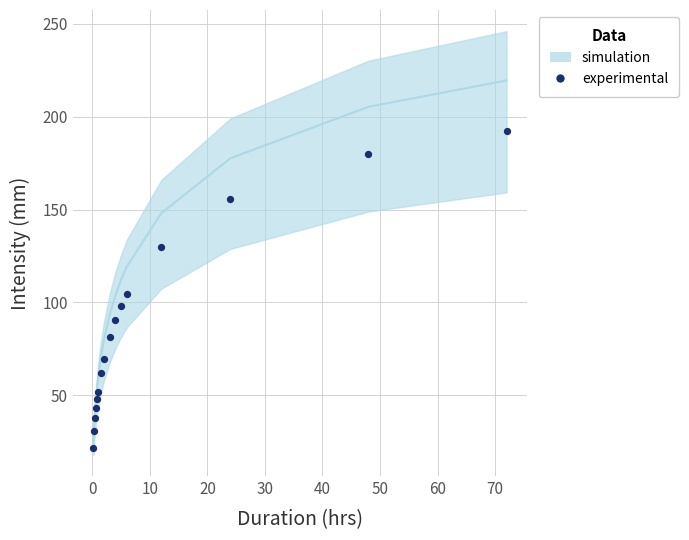

What is the range of Y values (max minus min)?

170.7